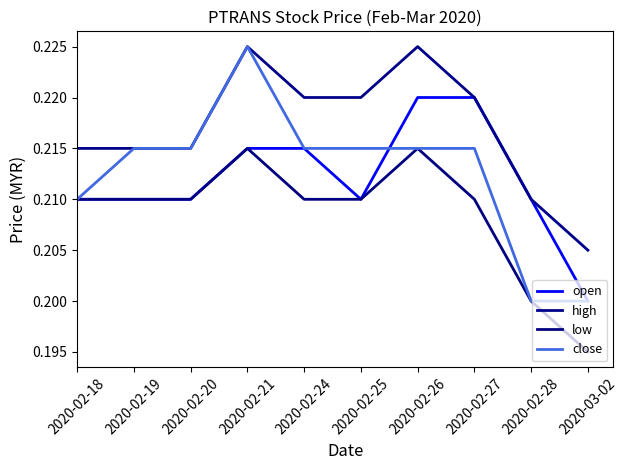

The open series shows 0.2 at 2020-02-21. True or false?

True